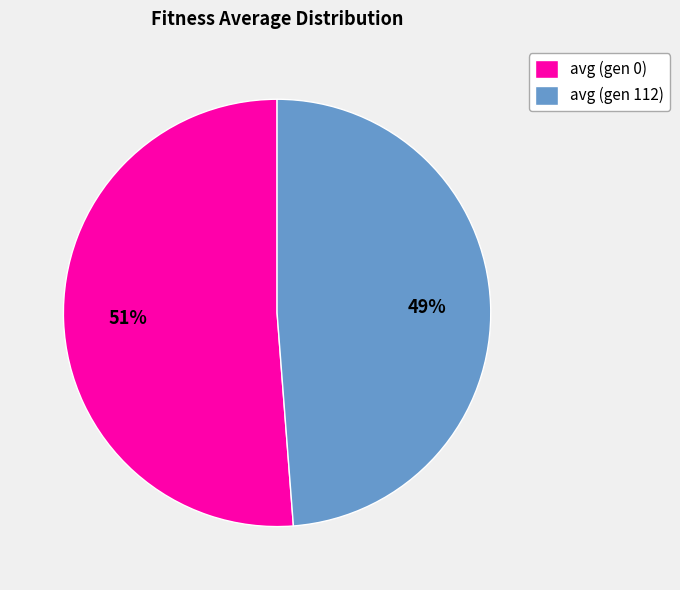

What is the ratio of the value at avg (gen 112) to the value at avg (gen 0)?

1.0